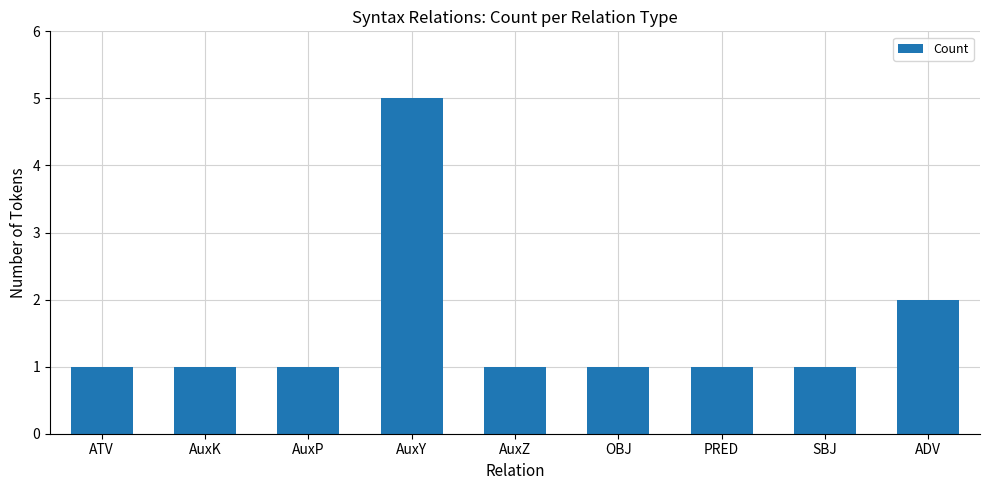

Are the bars horizontal?

No